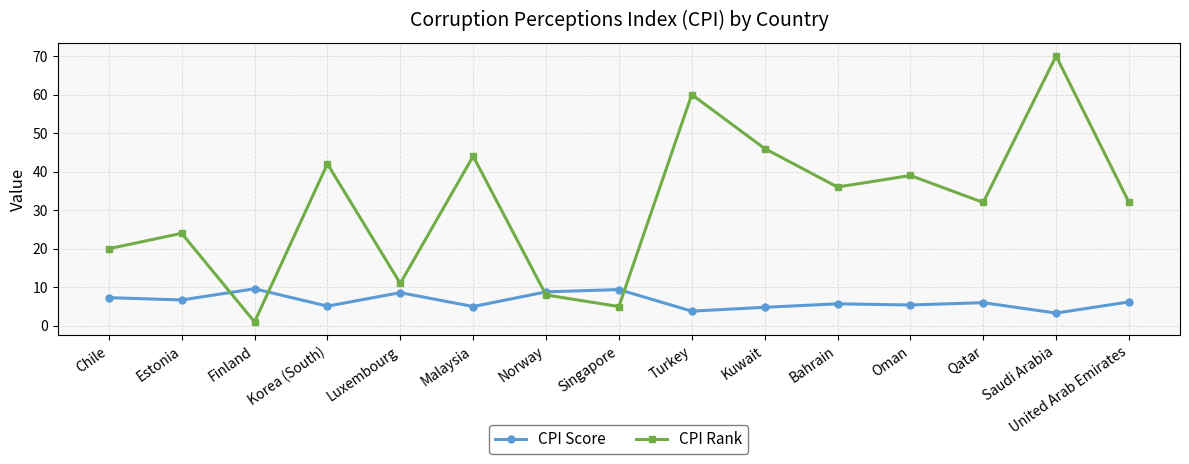

How many lines are shown in the chart?

2